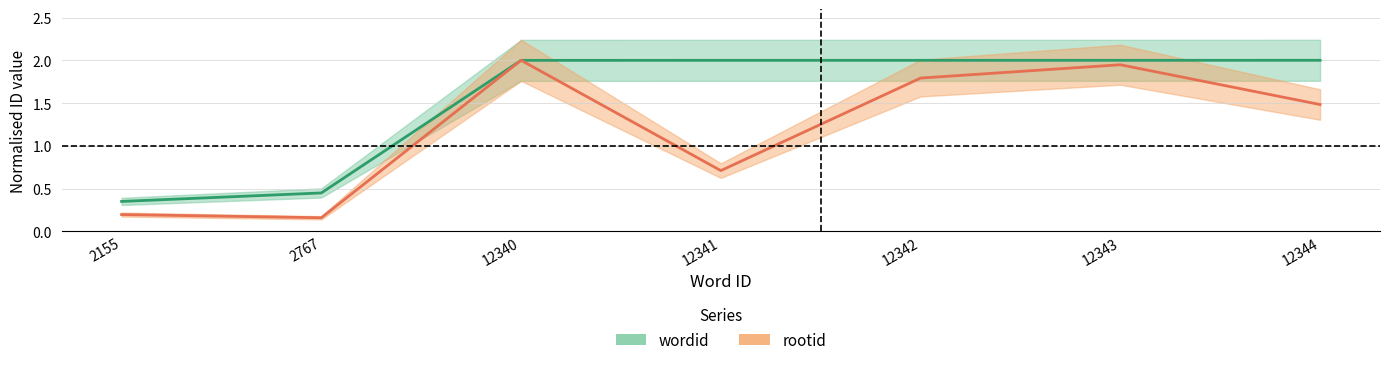

Reading left to right, what are all the values shown in this chart?

wordid: 2155=0.3	2767=0.4	12340=2.0	12341=2.0	12342=2.0	12343=2.0	12344=2.0
rootid: 2155=0.2	2767=0.2	12340=2.0	12341=0.7	12342=1.8	12343=1.9	12344=1.5